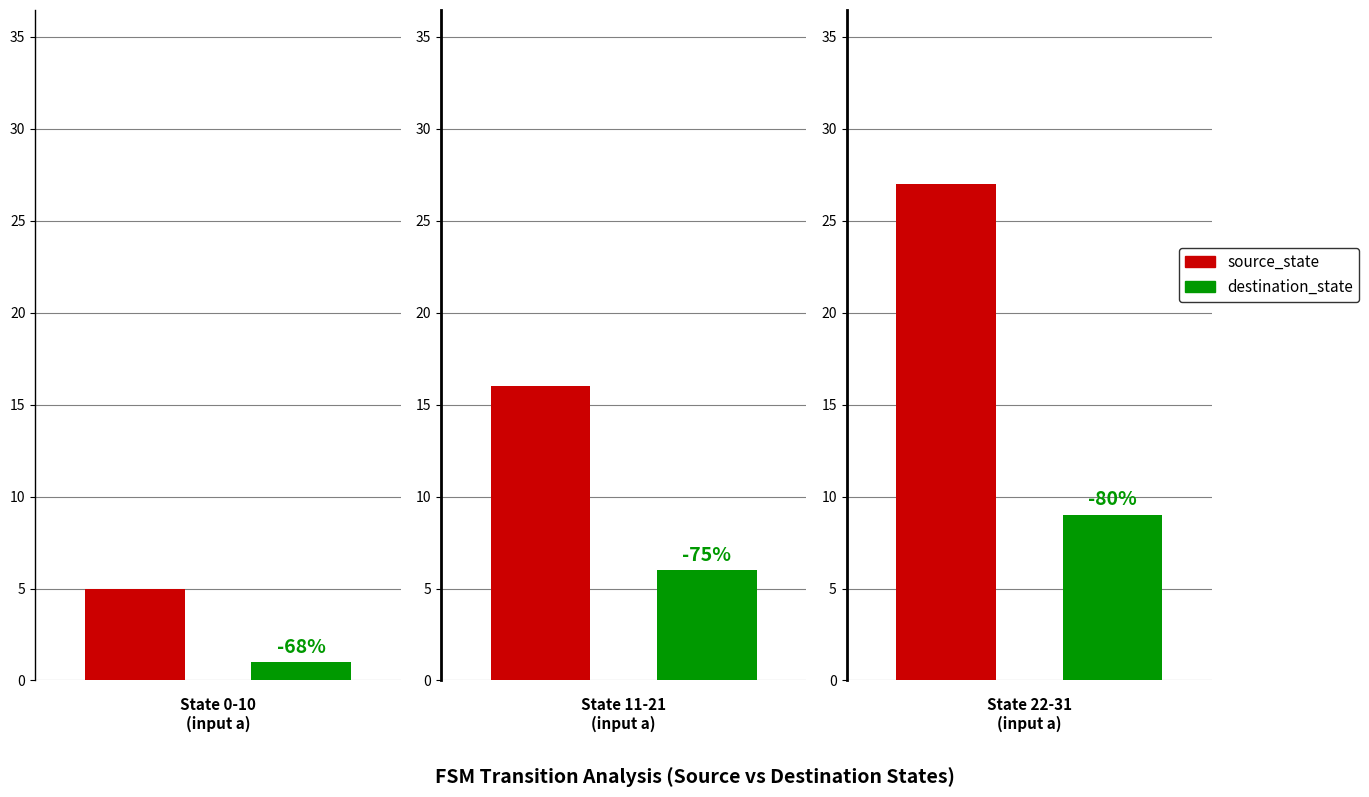

What is the difference between the source_state values at State 0-10
(input a) and State 11-21
(input a)?

11